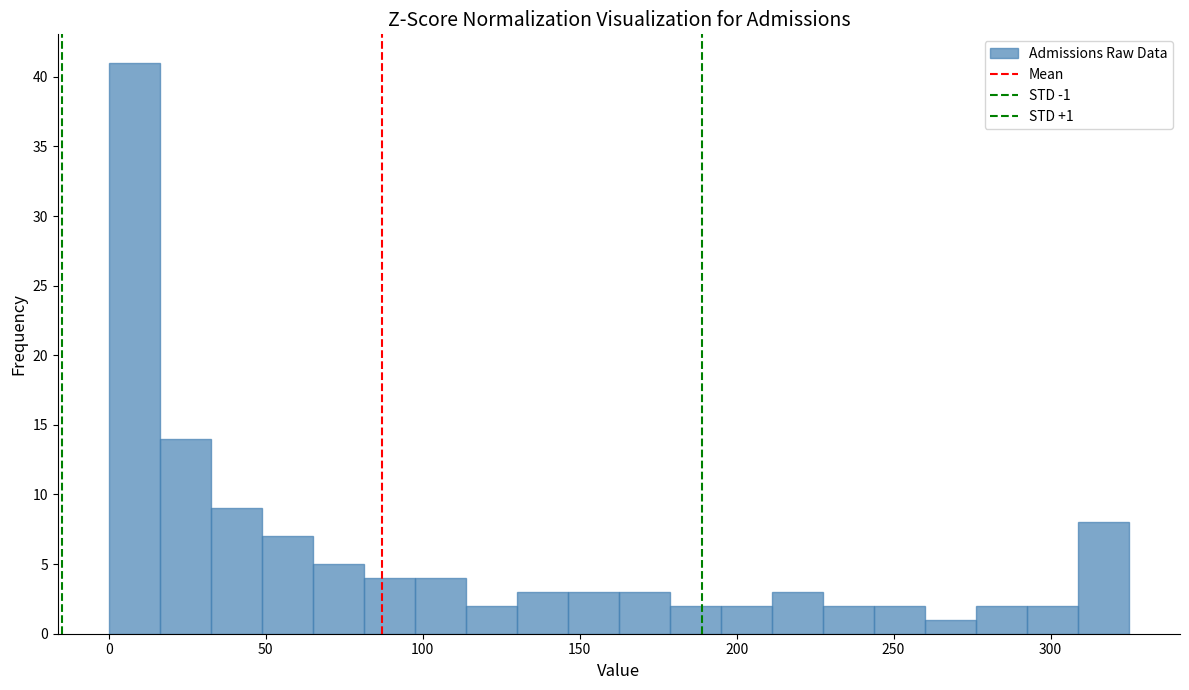

Around what value on the x-axis is the tallest bar? Give the approximate position of its centre, as read against the axis.

10